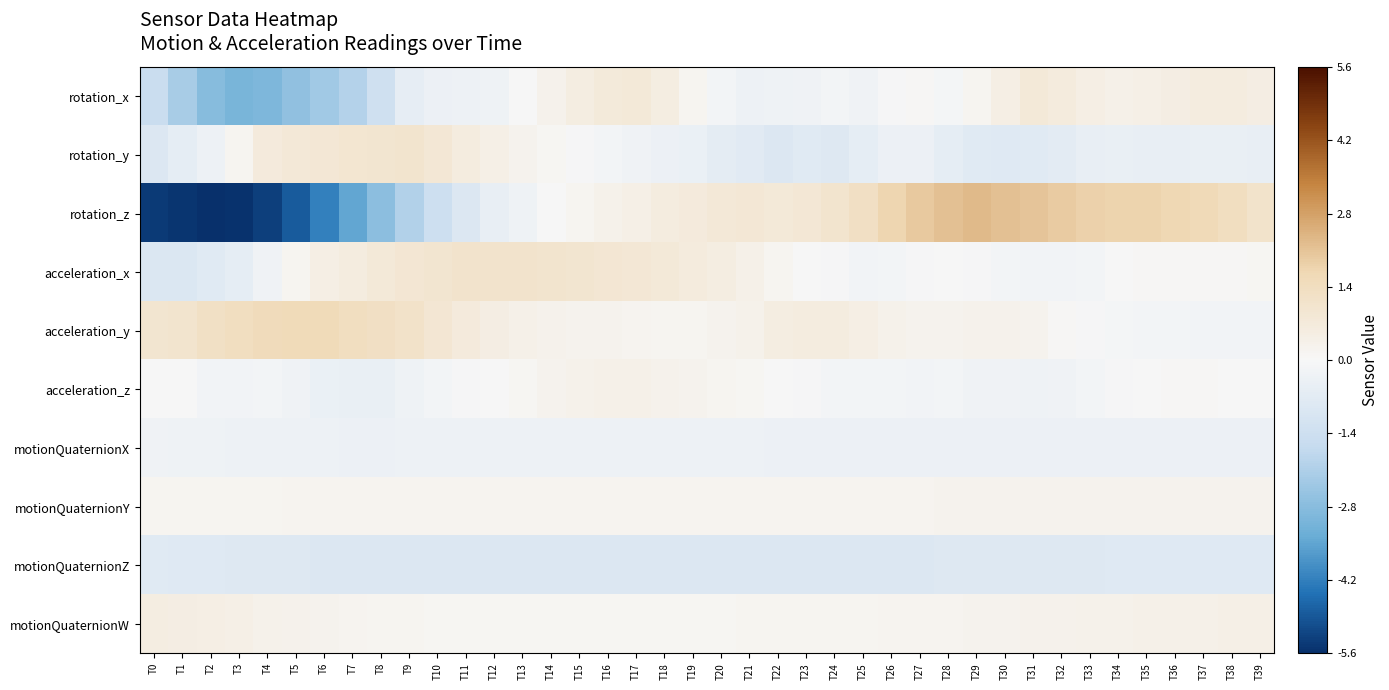

At how many categories does at least one series exceed -4?

40